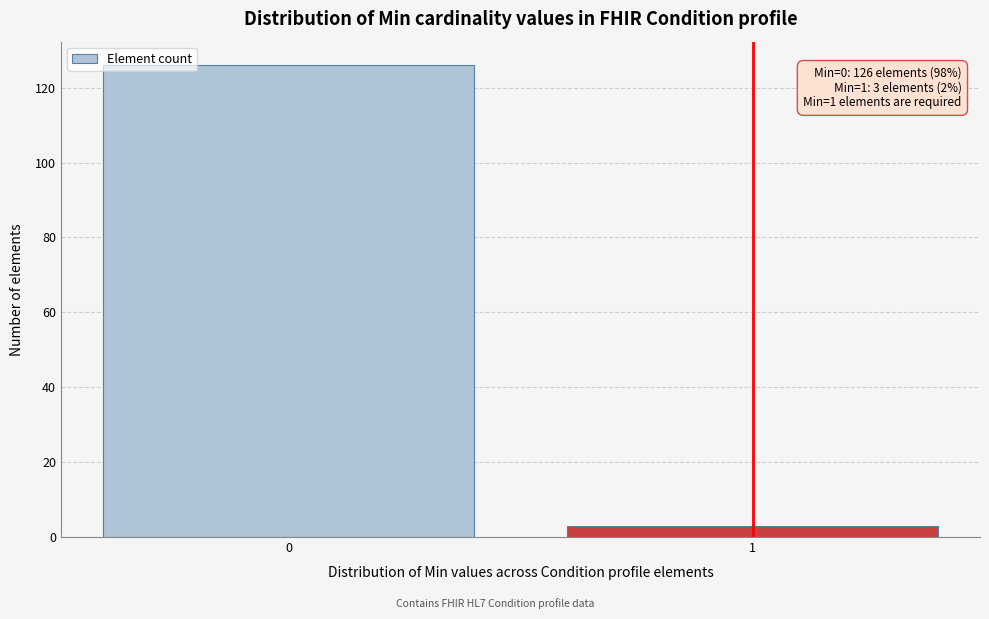

Reading right to left, list all the values displayed in this chart.

3	126